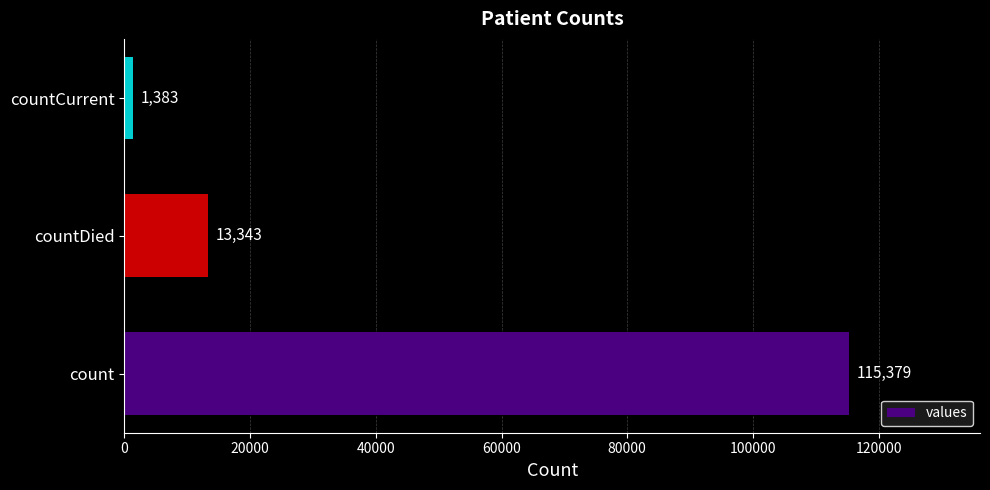

How many values are below 13343?

1